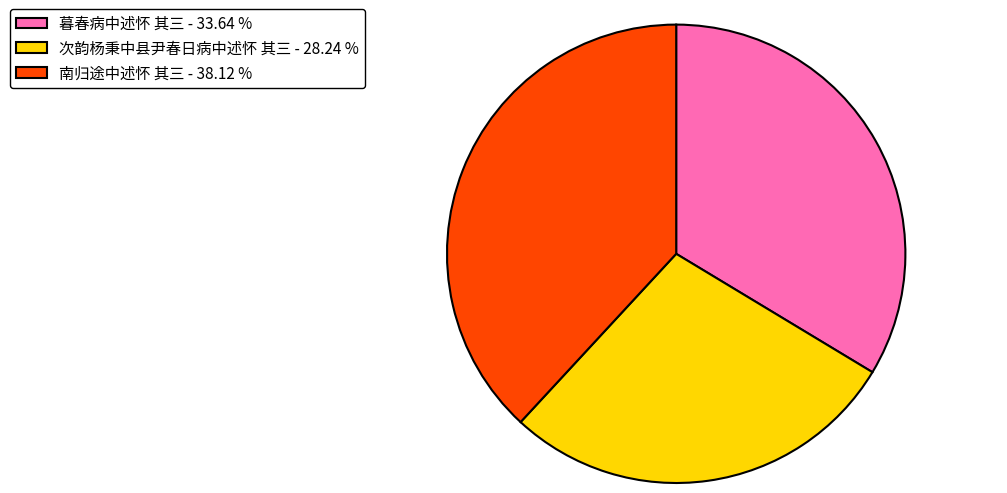

The 暮春病中述怀 其三 slice represents 34% of the pie. True or false?

True